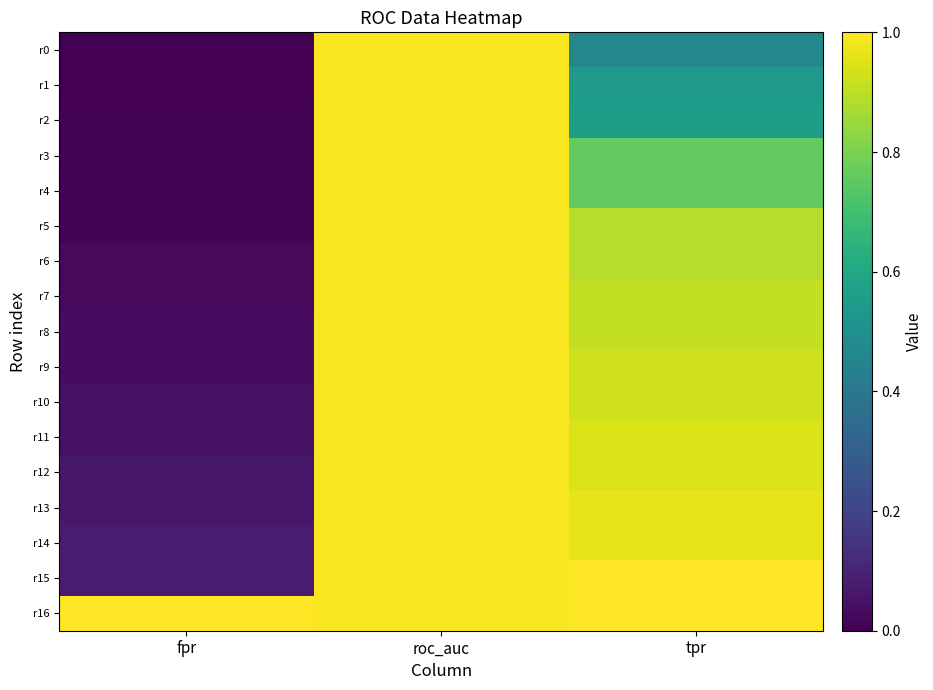

Rank the series at tpr from lowest to highest value.

r0, r1, r2, r3, r4, r5, r6, r7, r8, r9, r10, r11, r12, r13, r14, r15, r16